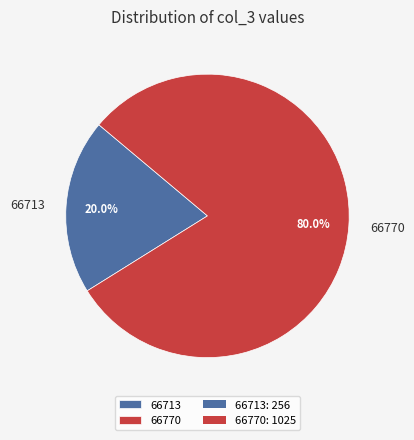

Which slice is the smallest?

66713